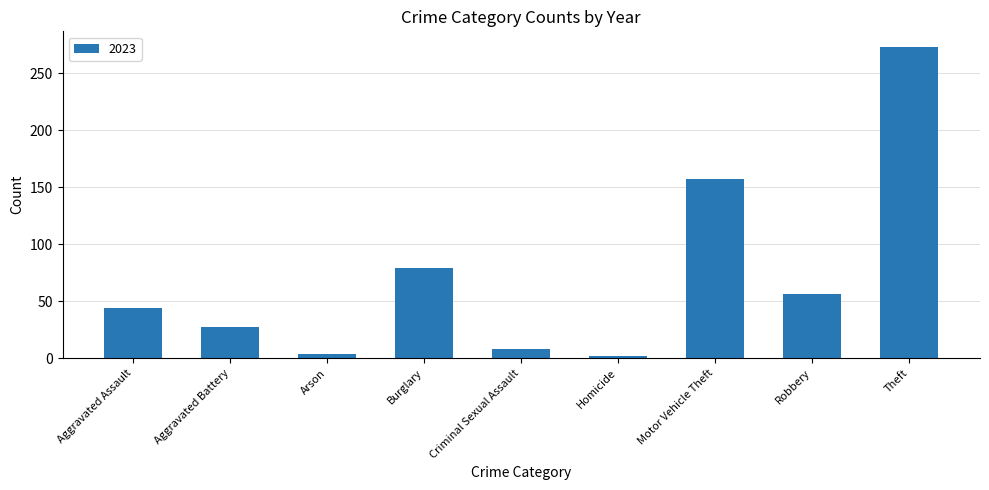

How many values are below 44?

4